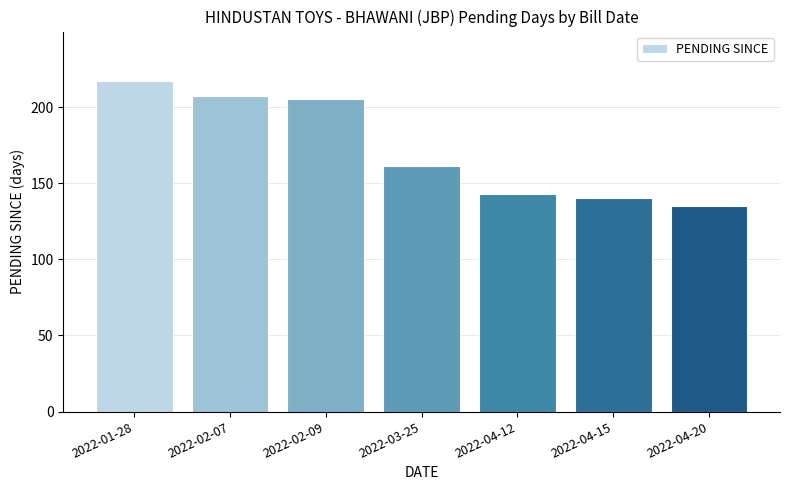

Reading right to left, what are all the values shown in this chart?

135	140	143	161	205	207	217